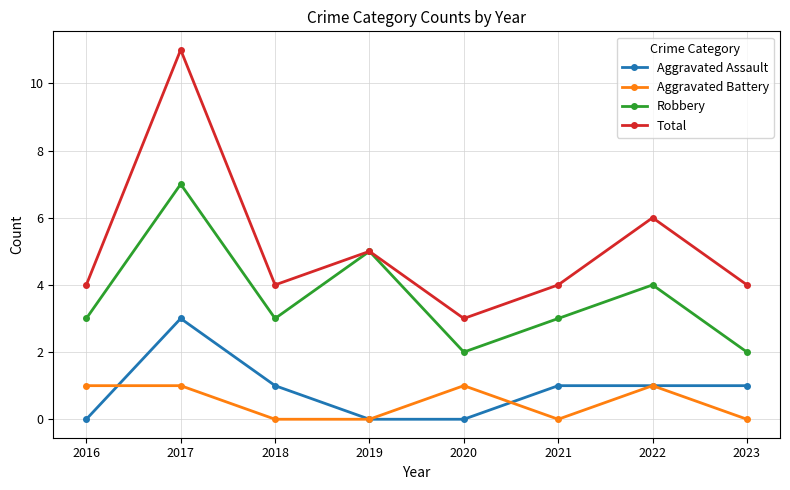

How many series are shown in this chart?

4